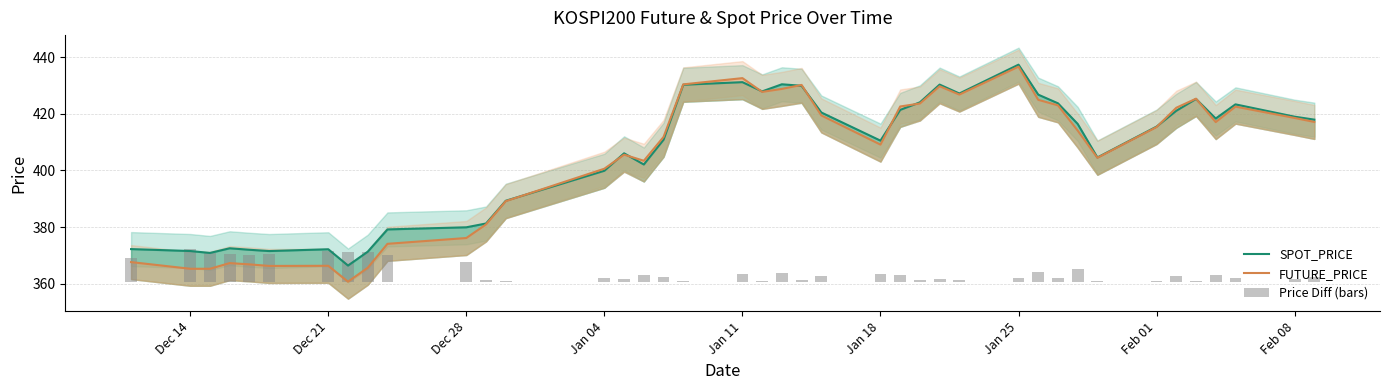

Which series changed the most between Jan 18 and 33?

FUTURE_PRICE